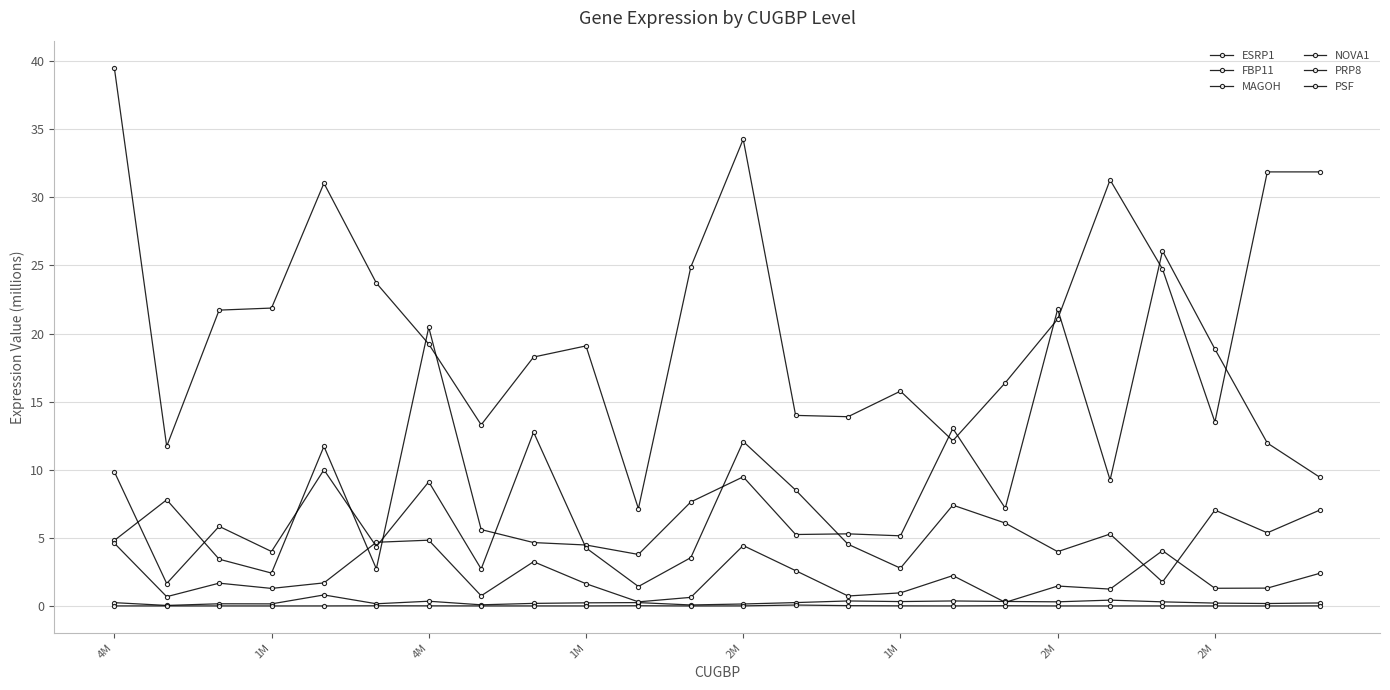

What is the label of the 21st point from the left?

20